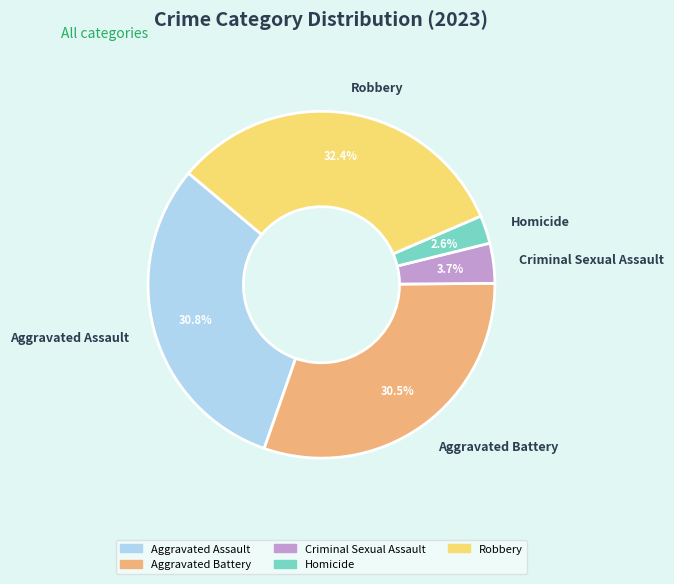

The Criminal Sexual Assault slice represents 10% of the pie. True or false?

False